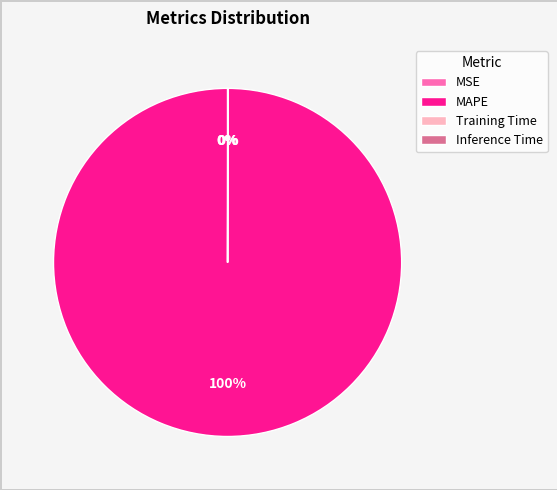

What is the largest slice in the pie chart?

MAPE